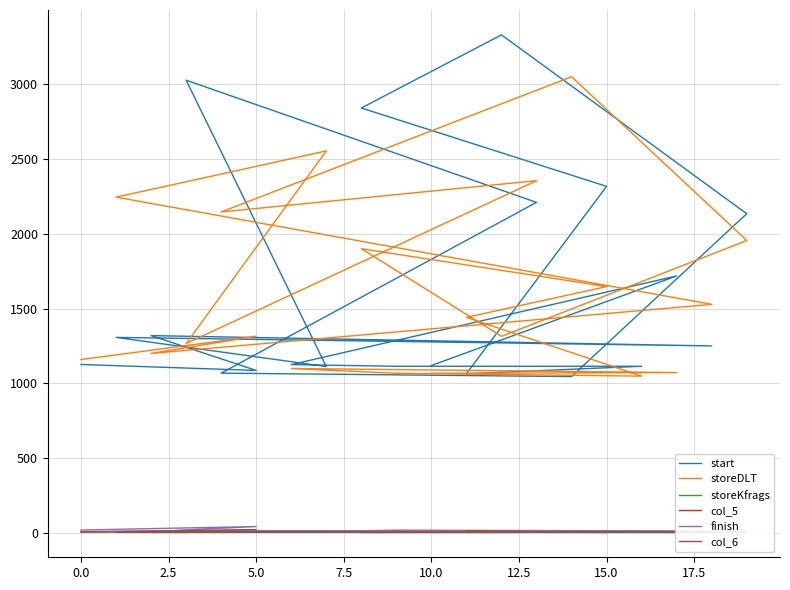

How many intersections are there between finish and col_5?

3